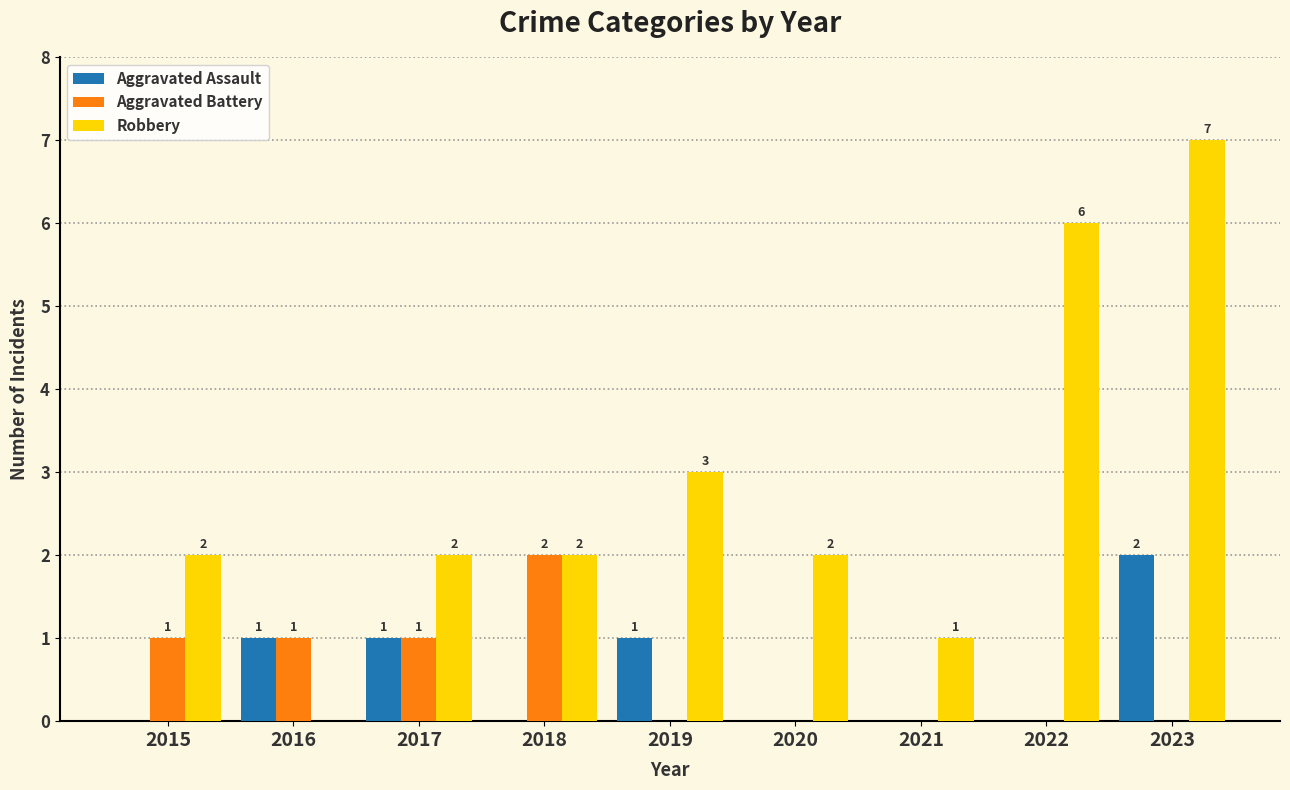

Reading right to left, list all the values displayed in this chart.

Aggravated Assault: 2	0	0	0	1	0	1	1	0
Aggravated Battery: 0	0	0	0	0	2	1	1	1
Robbery: 7	6	1	2	3	2	2	0	2